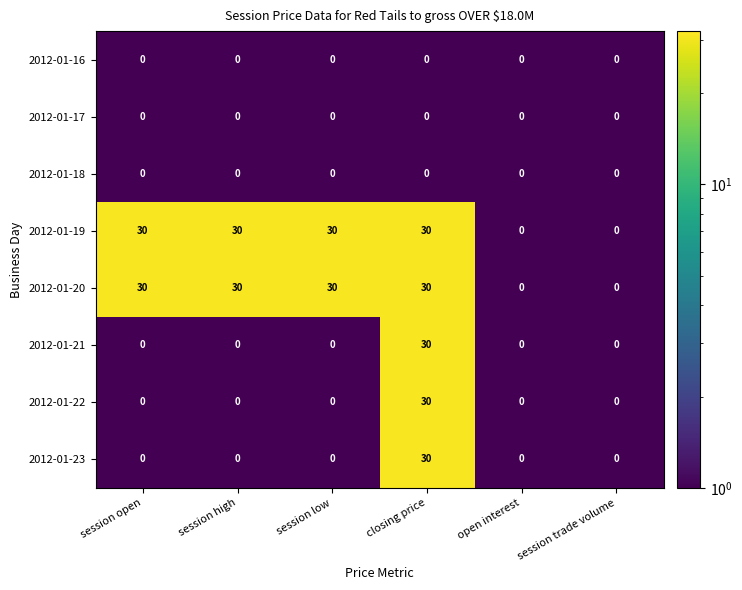

What is the difference between the highest and lowest values at session high?

30